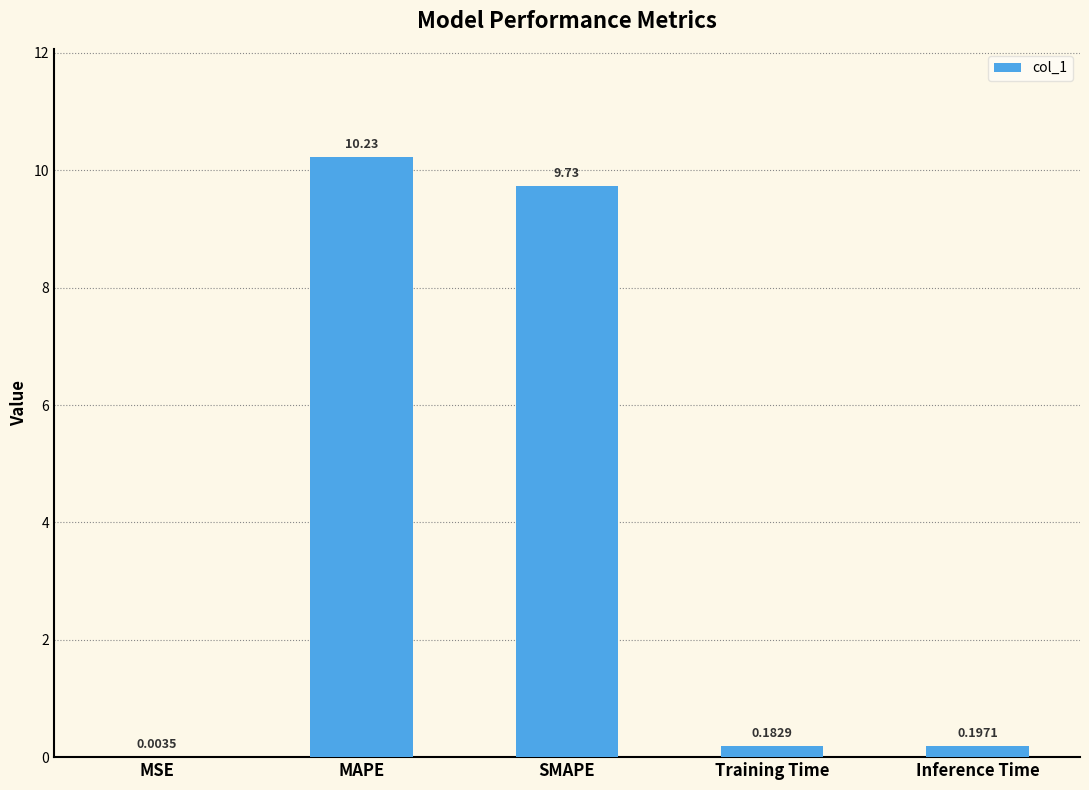

What is the change in value from SMAPE to Inference Time?

-9.5